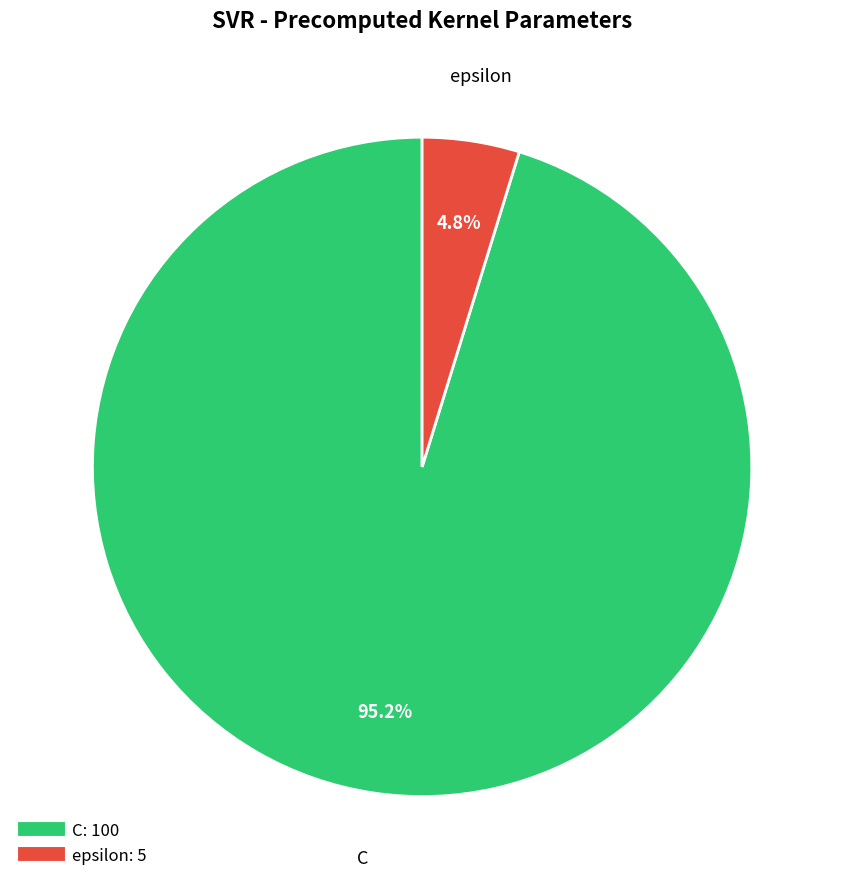

True or false: epsilon accounts for 11% of the total.

False